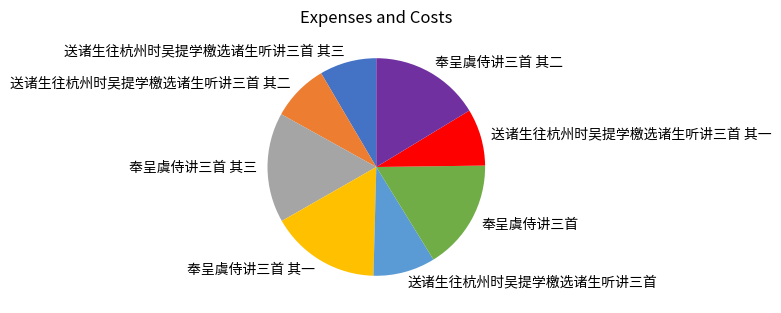

What is the ratio of the value at 送诸生往杭州时吴提学檄选诸生听讲三首 其三 to the value at 奉呈虞侍讲三首?

0.5